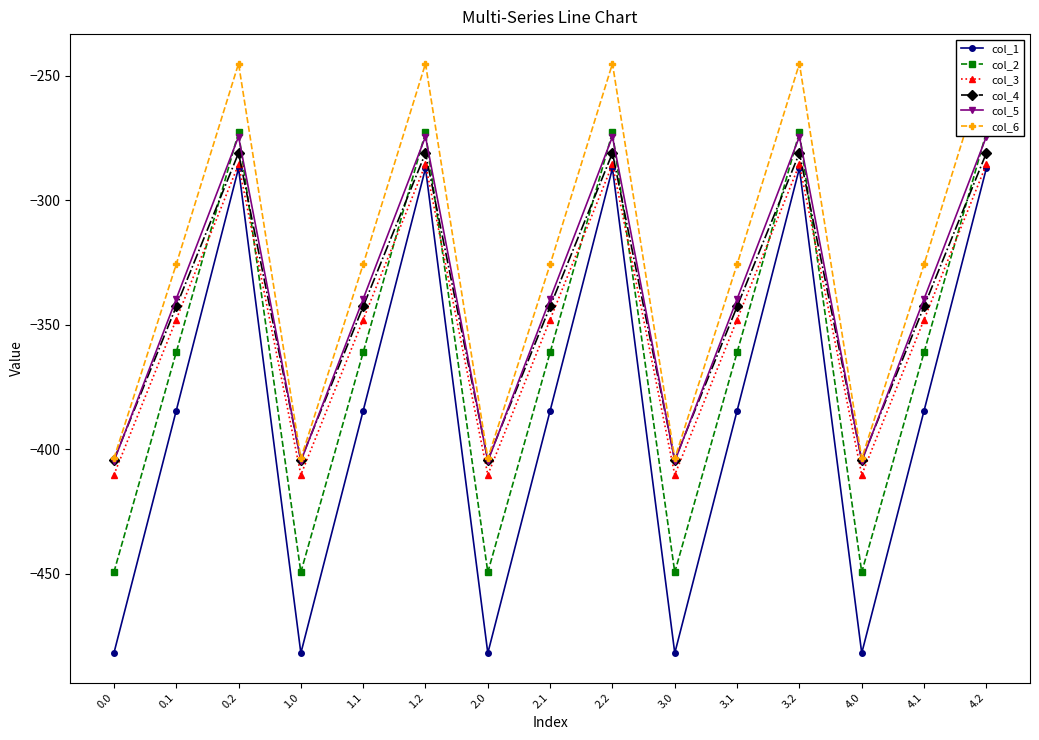

List the labels in order of col_5 value, largest first.

0.2, 1.2, 2.2, 3.2, 4.2, 0.1, 1.1, 2.1, 3.1, 4.1, 0.0, 1.0, 2.0, 3.0, 4.0